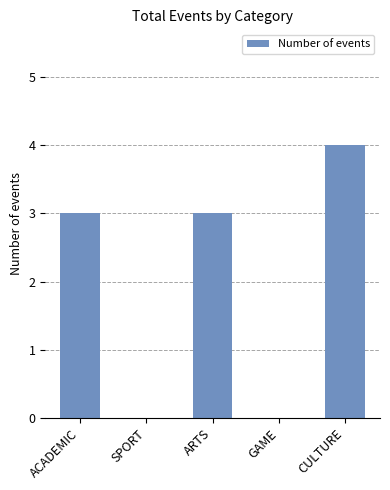

Which category has the highest value across all series?

CULTURE